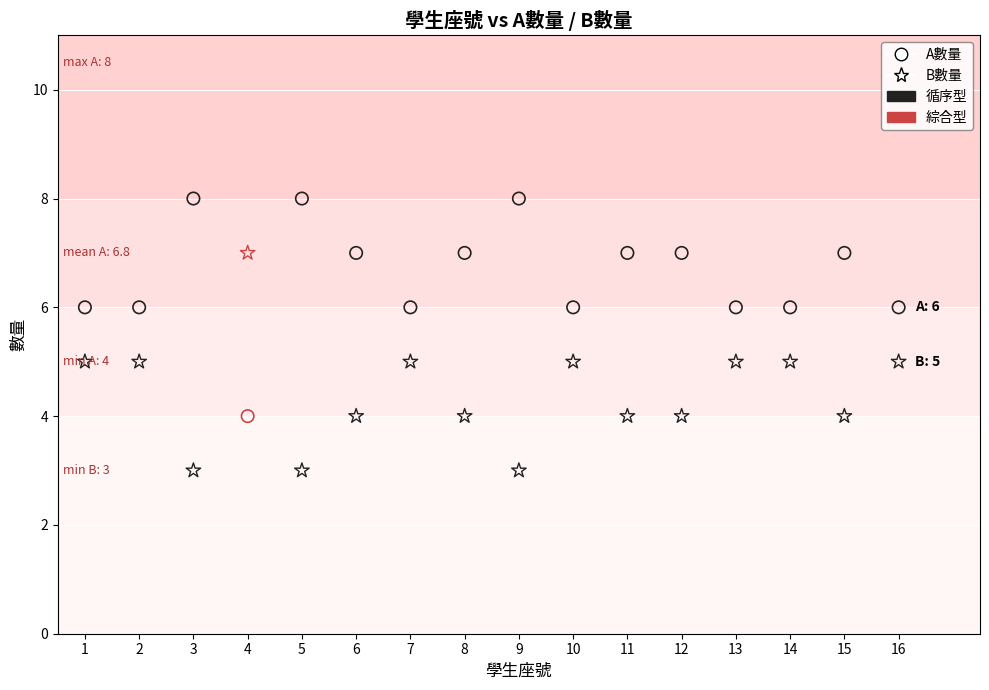

Which series contains the lowest Y value?

B數量